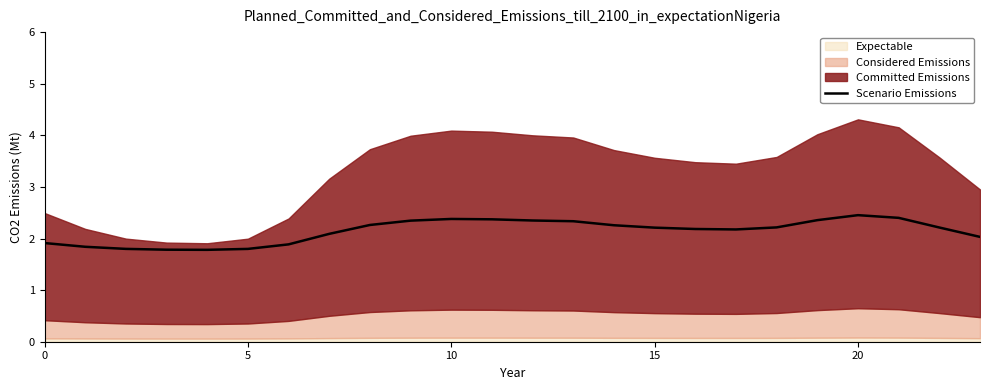

How many points are higher than both their immediate neighbors (excluding endpoints)?

2